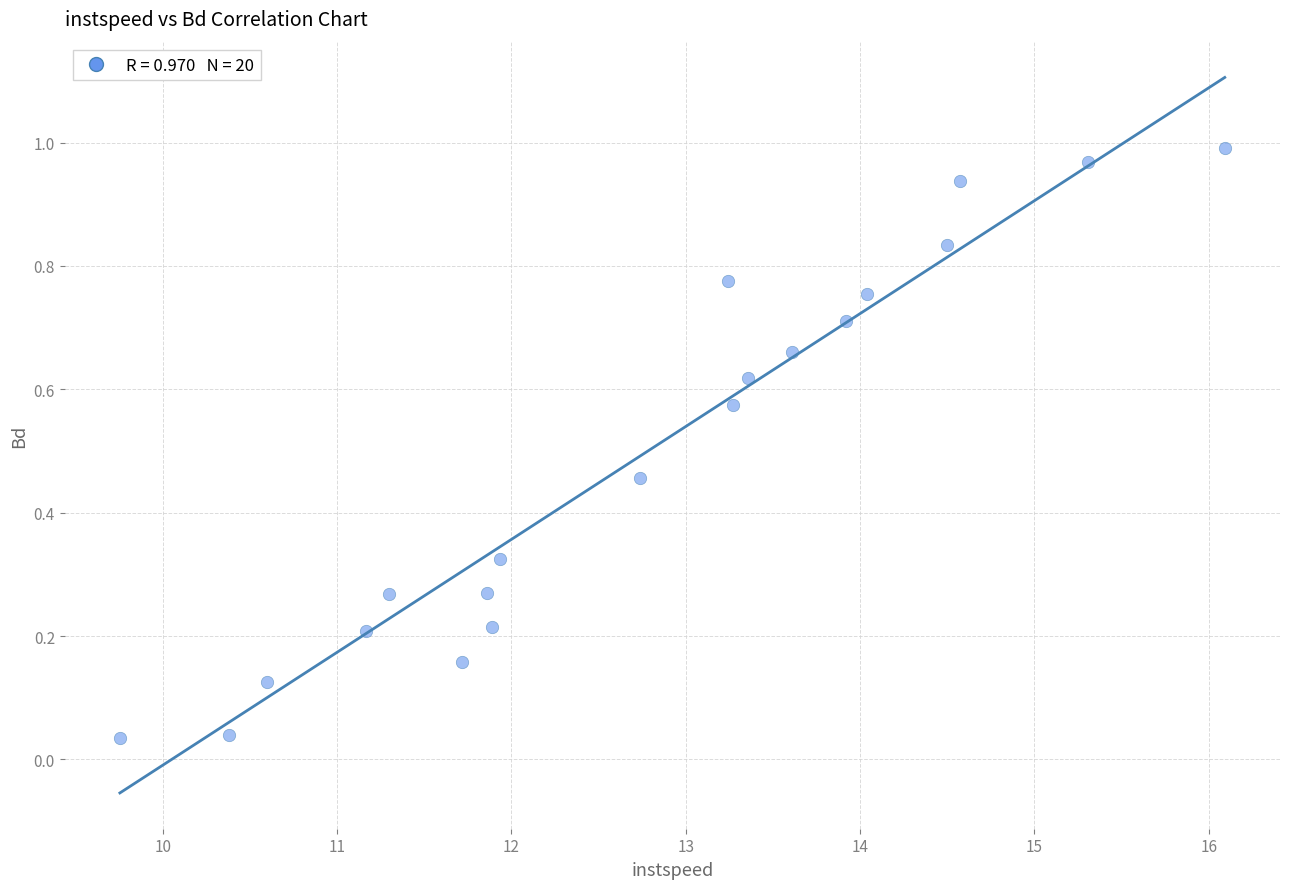

What is the range of X values (max minus min)?

6.3